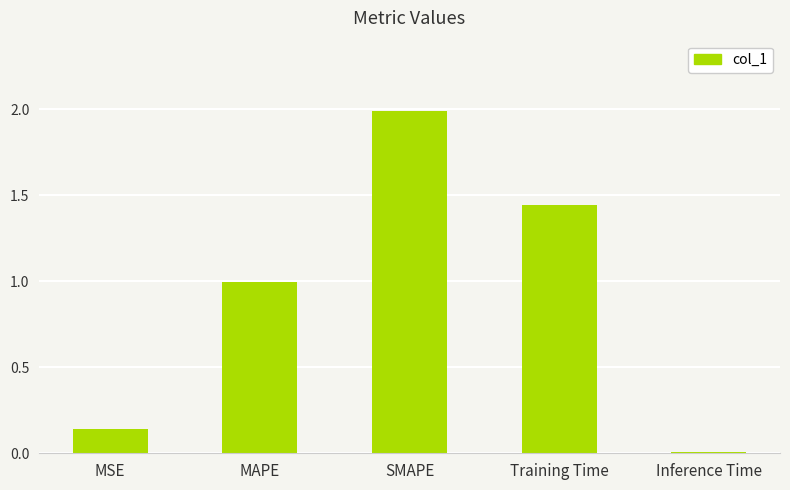

What is the label of the 5th bar from the left?

Inference Time